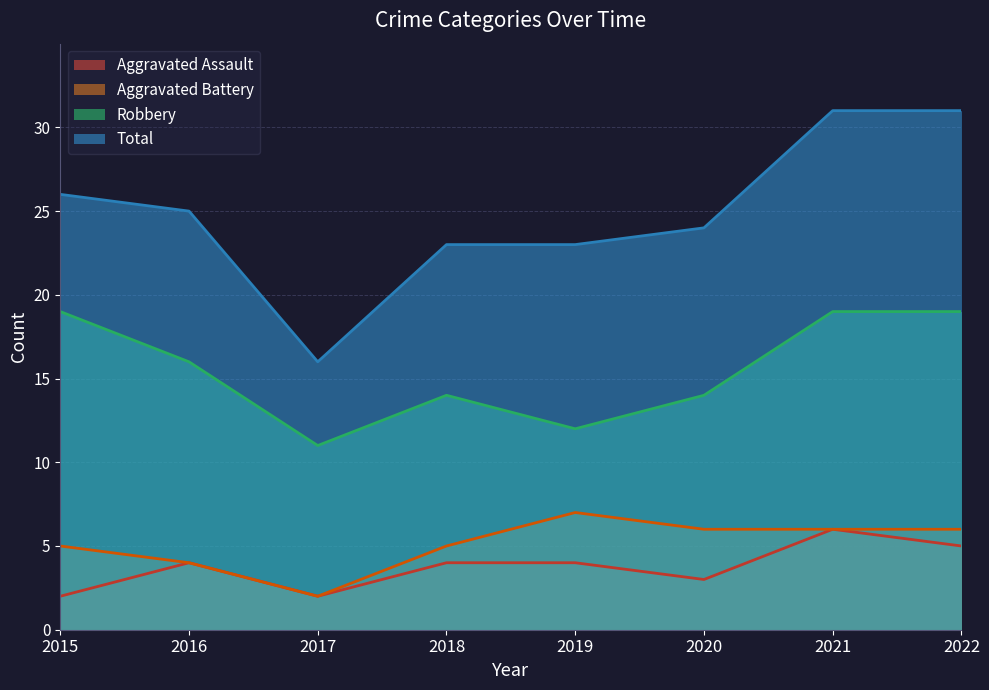

True or false: Robbery and Aggravated Battery cross at least once.

False